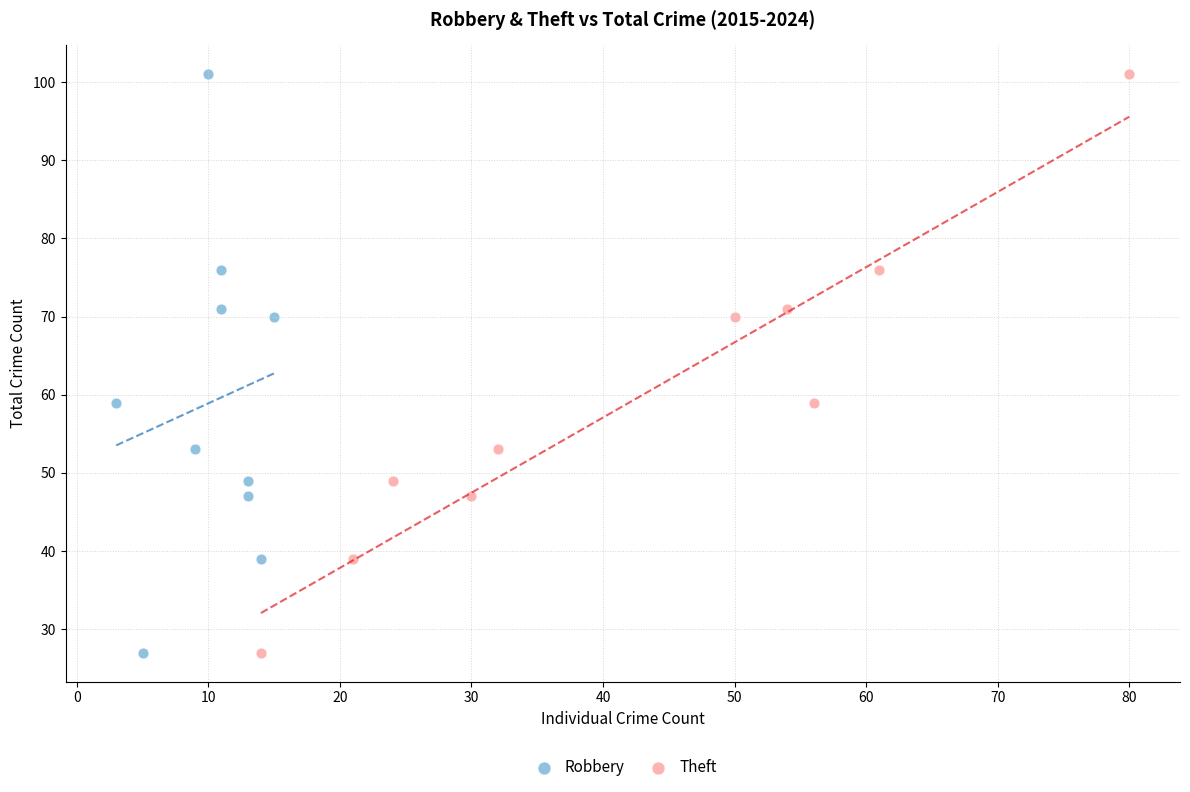

What are all the series names shown in the legend?

Robbery, Theft